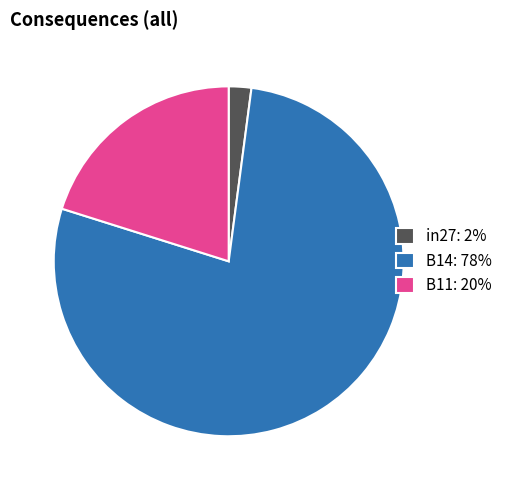

Which category has the biggest portion of the pie?

B14